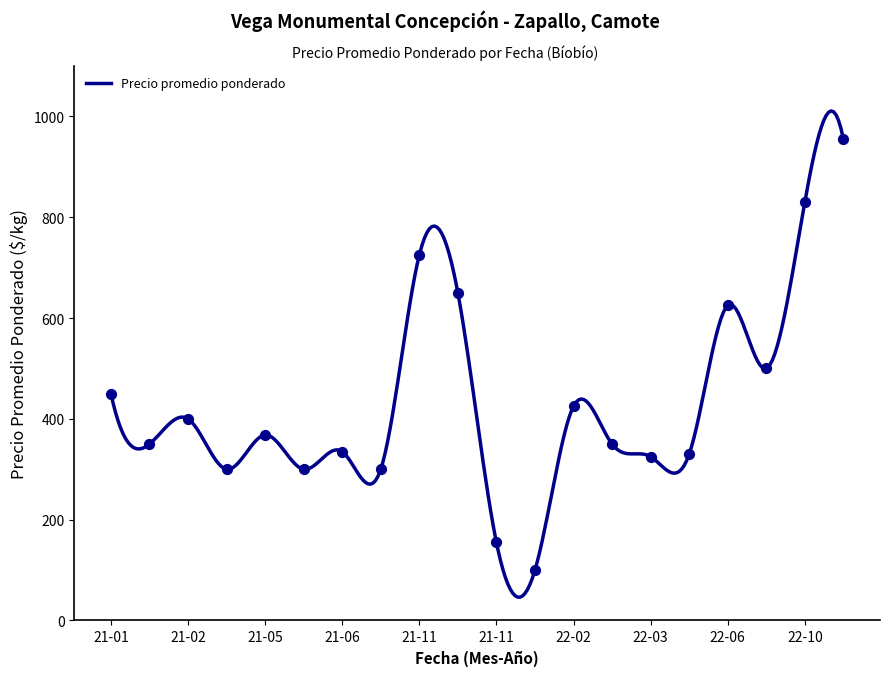

At how many categories does at least one series exceed 687?

3